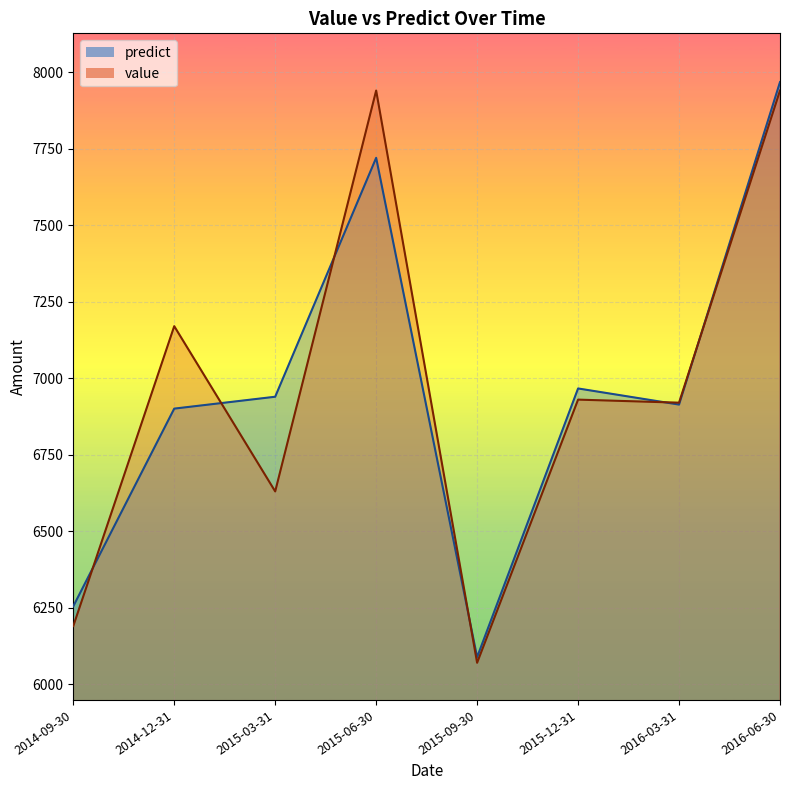

Where do predict_line and value_line first cross each other?

2014-09-30 and 2014-12-31